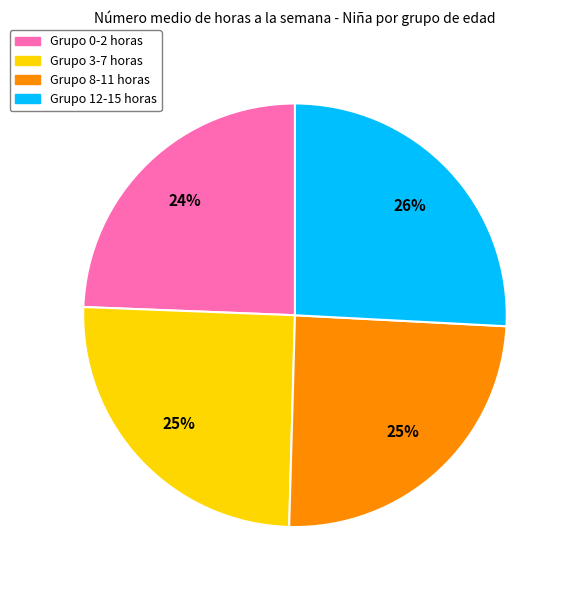

Is there a majority slice in this chart?

No